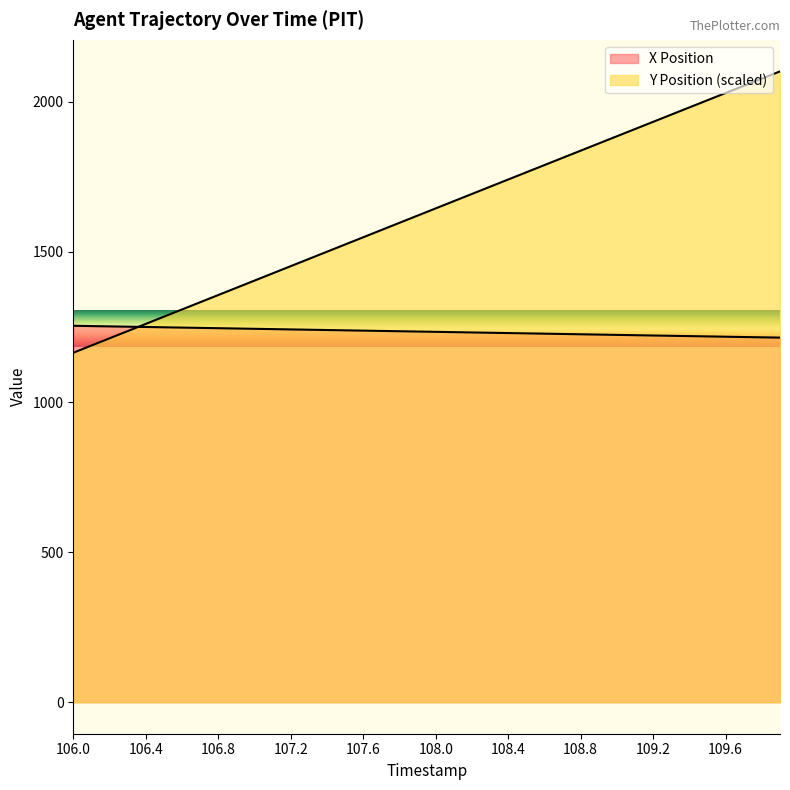

How many intersections are there between Y Position and X Position?

1